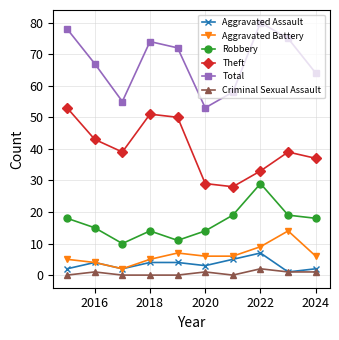

What is the minimum value for Theft?

28